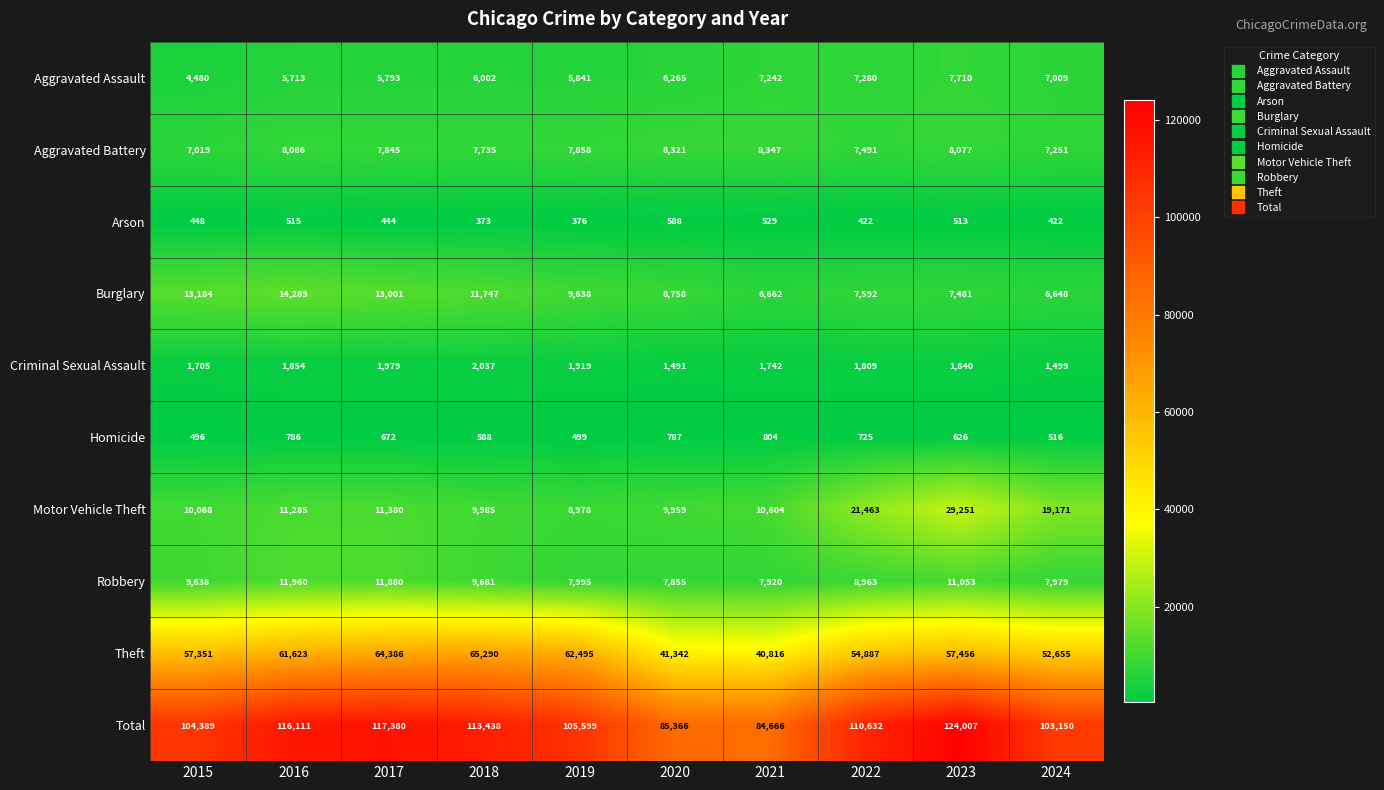

Between 2018 and 2021, which series saw the biggest shift?

Total